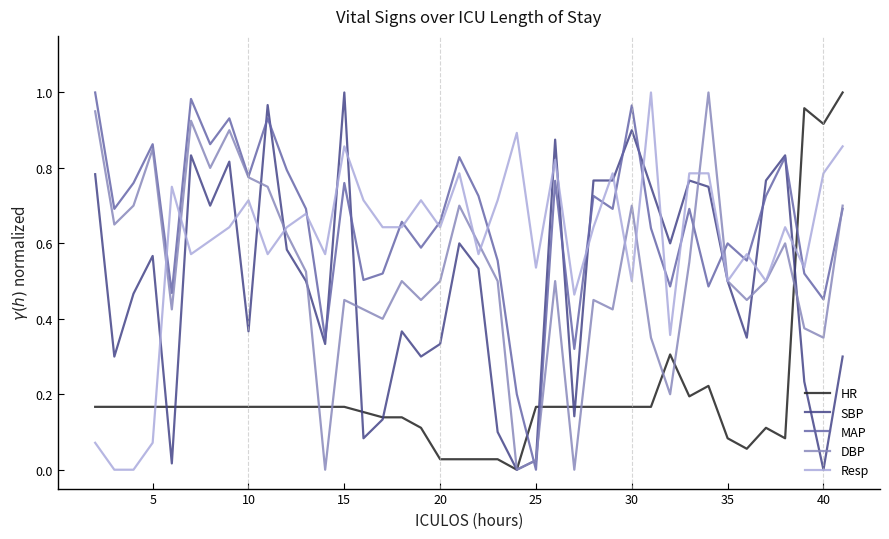

Which series has the largest total across all categories?

MAP